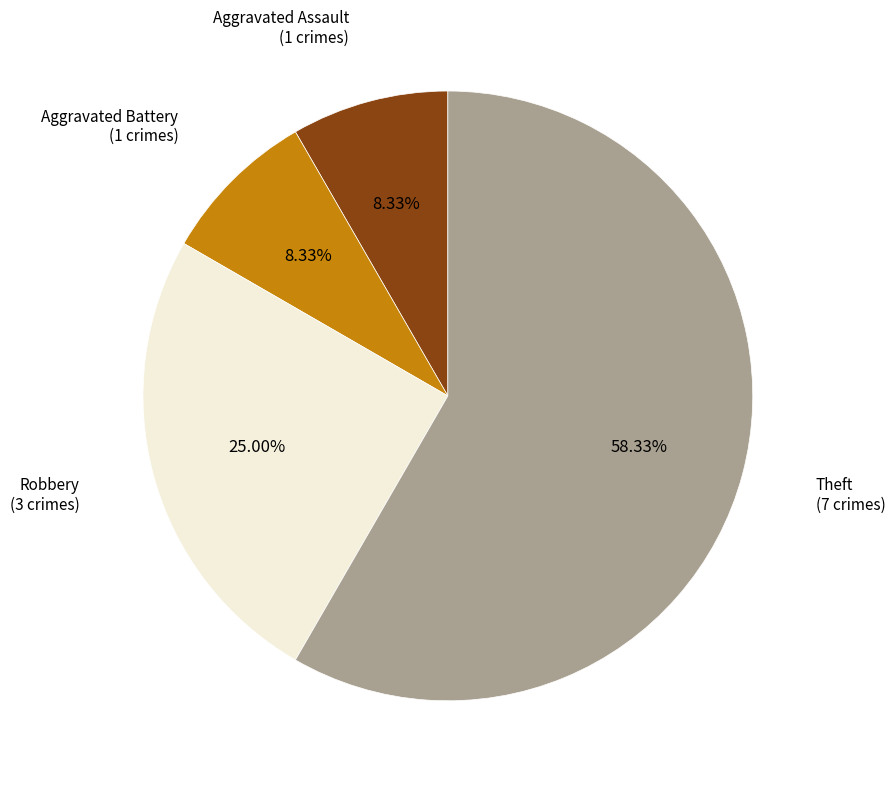

Does any single category account for the majority?

Yes